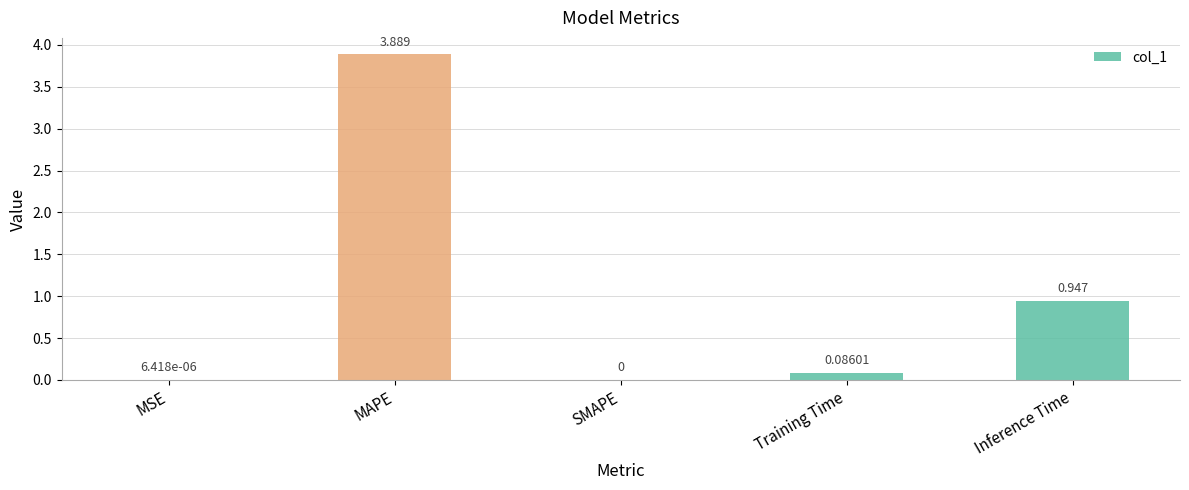

Which category has the highest value across all series?

MAPE